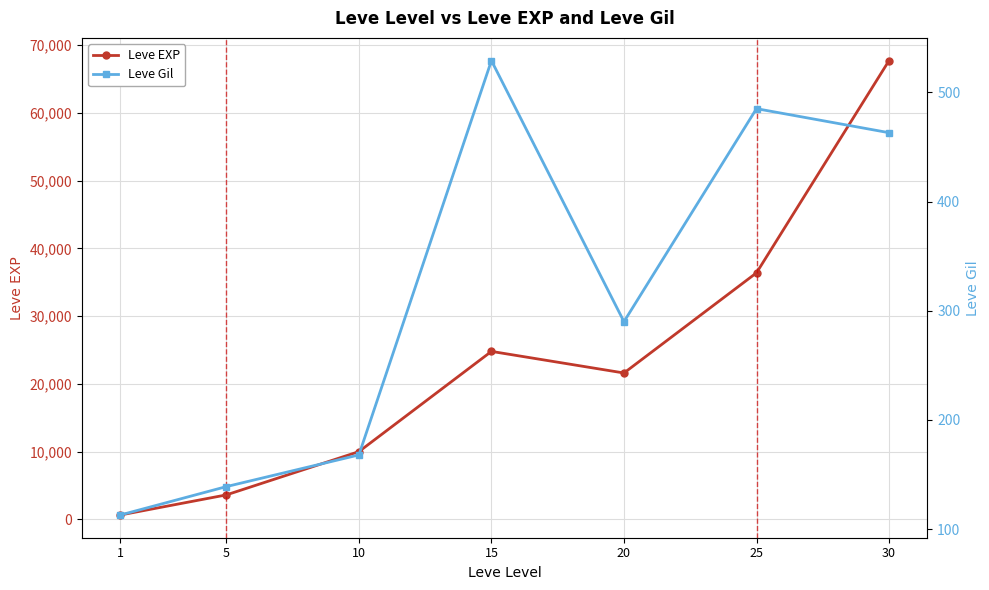

How many data points in Leve Gil are less than 290?

3